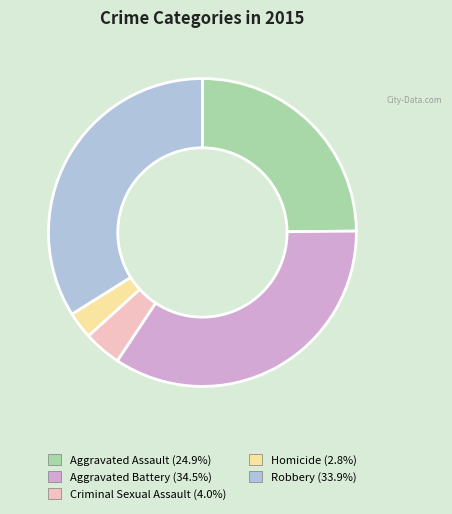

Is the sum of Aggravated Assault and Aggravated Battery greater than half?

Yes